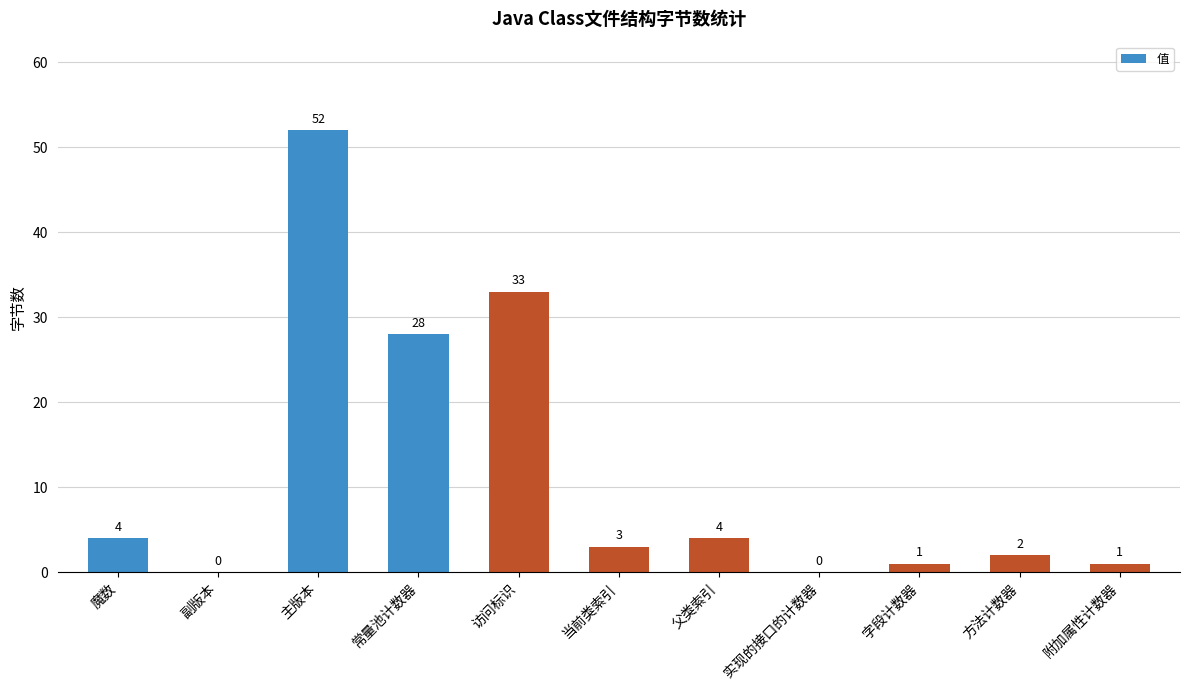

What is the maximum value shown in the chart?

52